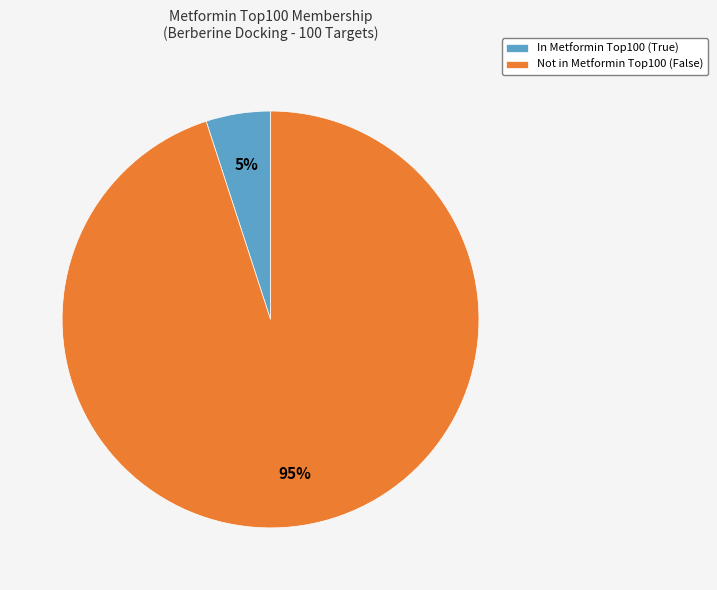

To the nearest percent, what portion does Not in Metformin Top100 (False) represent?

95%